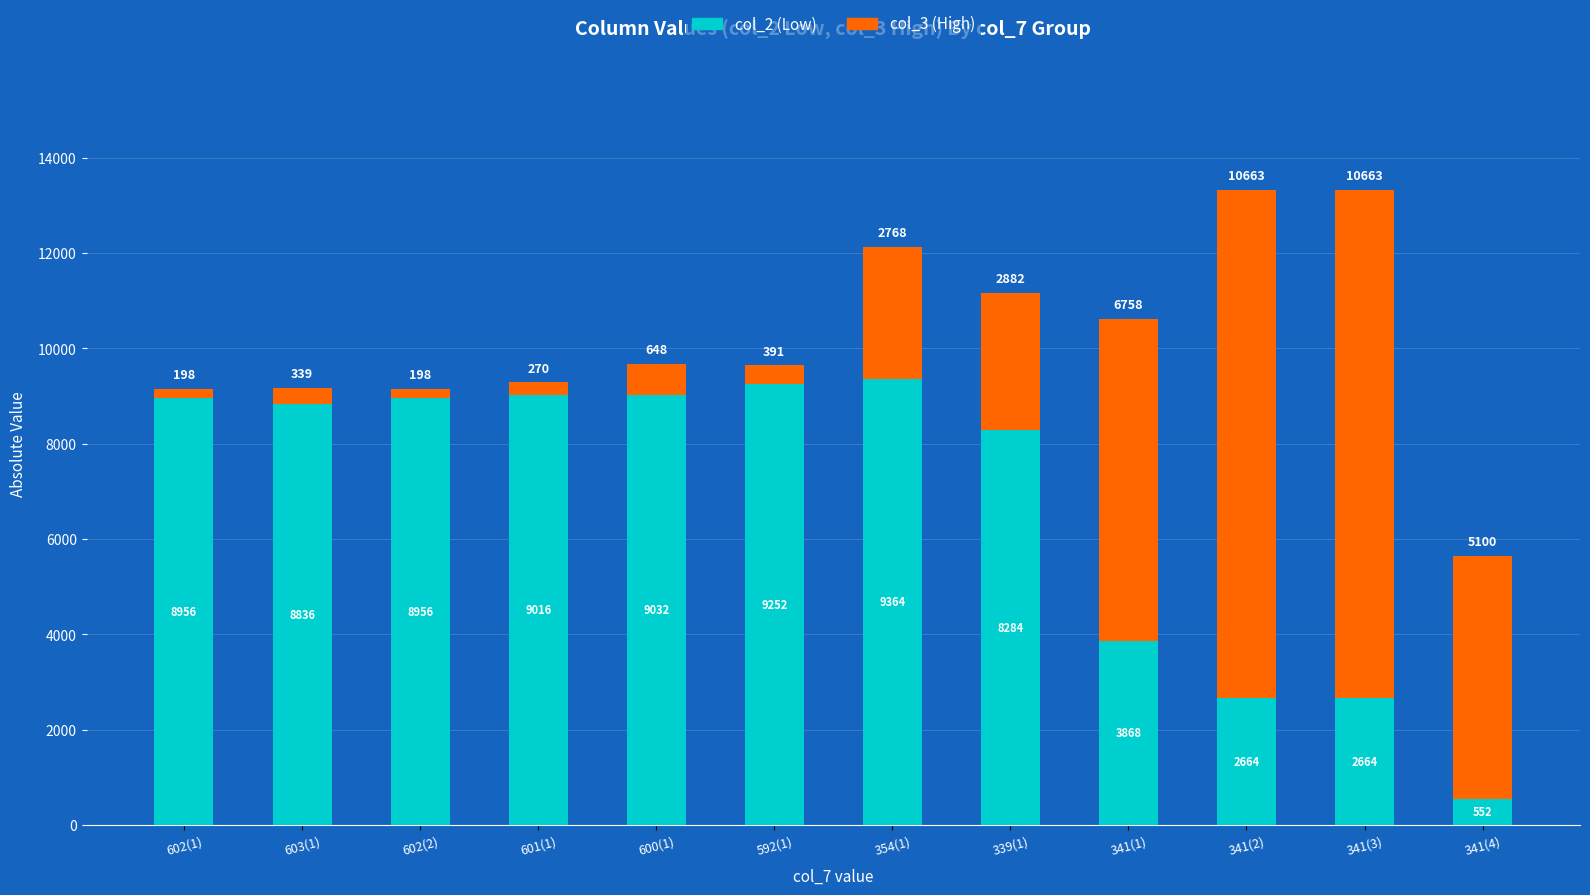

Reading right to left, what are the values for col_2 (Low)?

552	2664	2664	3868	8284	9364	9252	9032	9016	8956	8836	8956